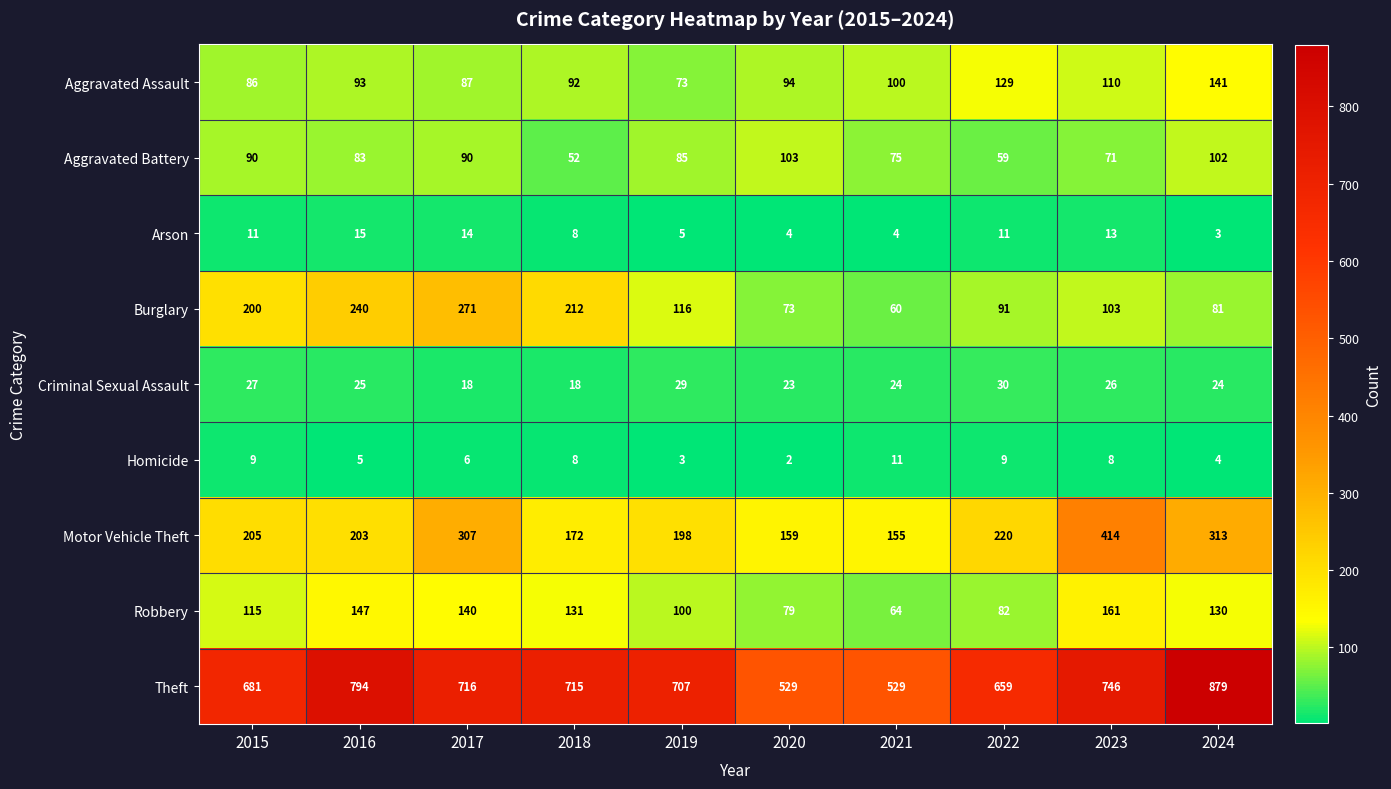

How many series are shown in this chart?

9